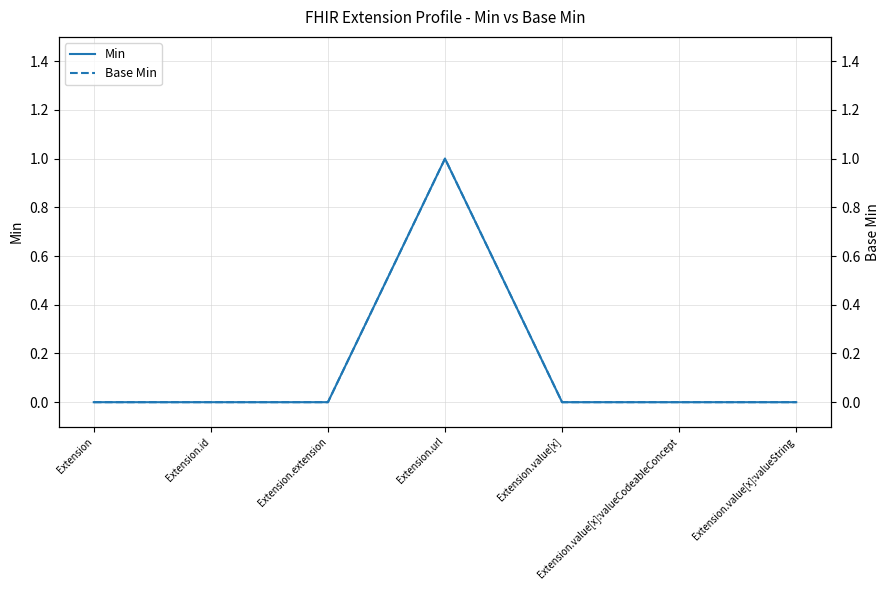

What are all the series names shown in the legend?

Min, Base Min